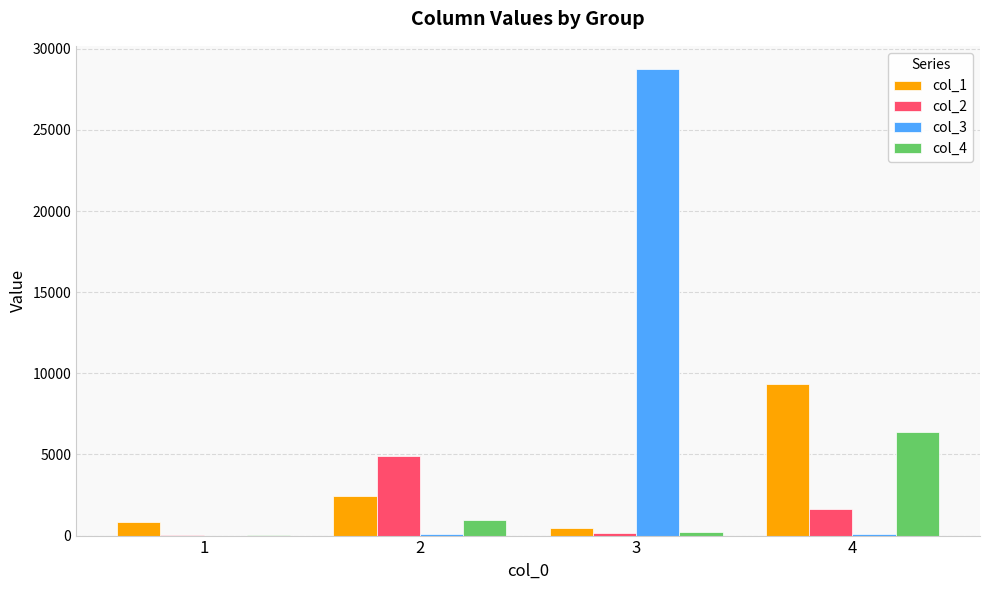

How many data points in col_3 are above 106?

2